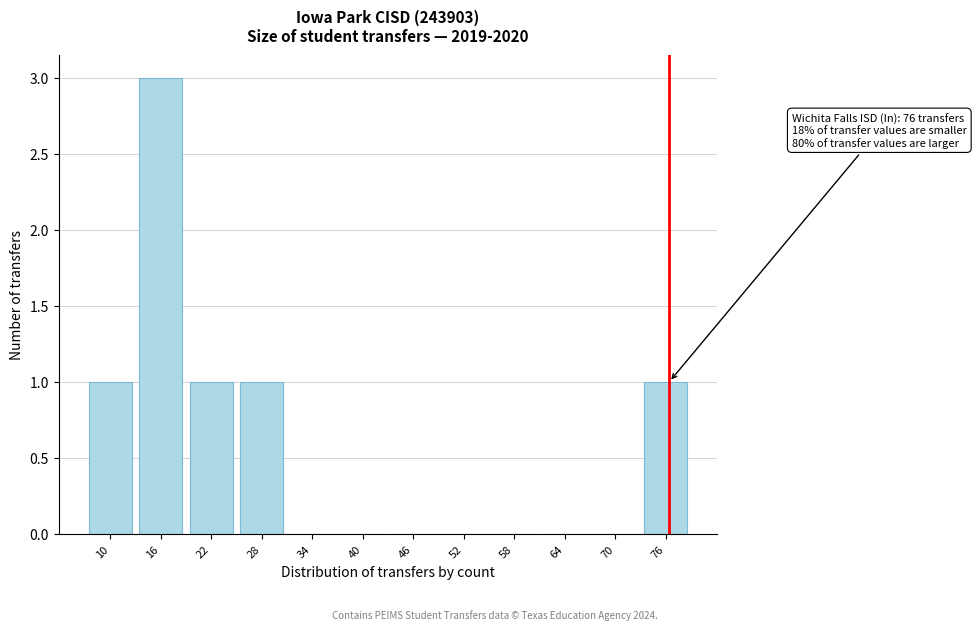

What is the maximum value shown in the chart?

3